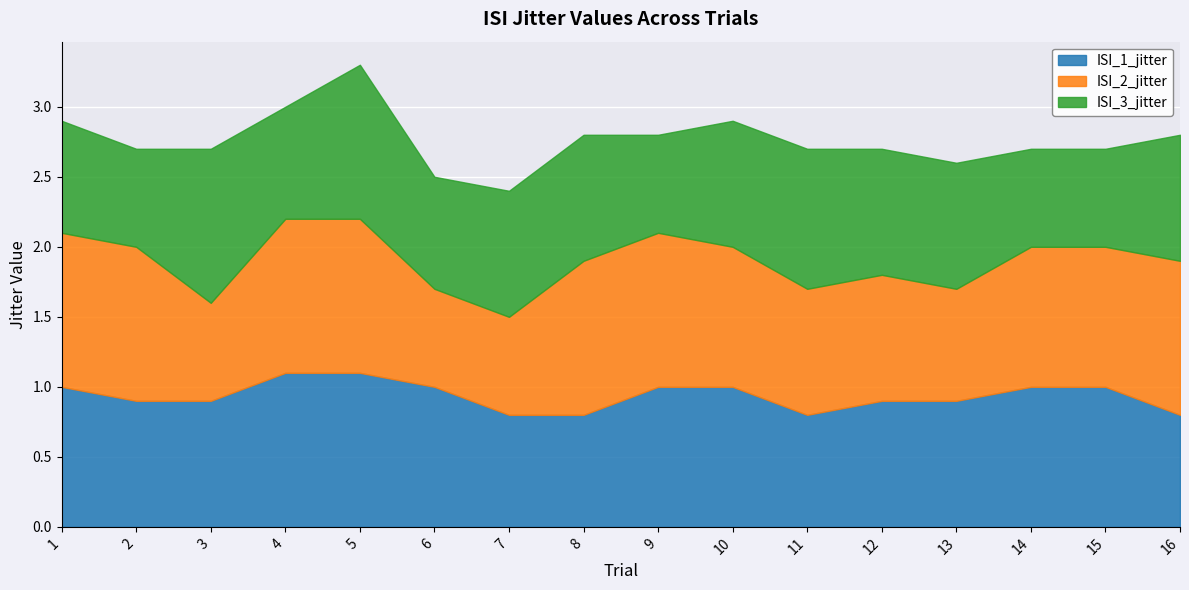

Where does the ISI_2_jitter series first go above 1?

1